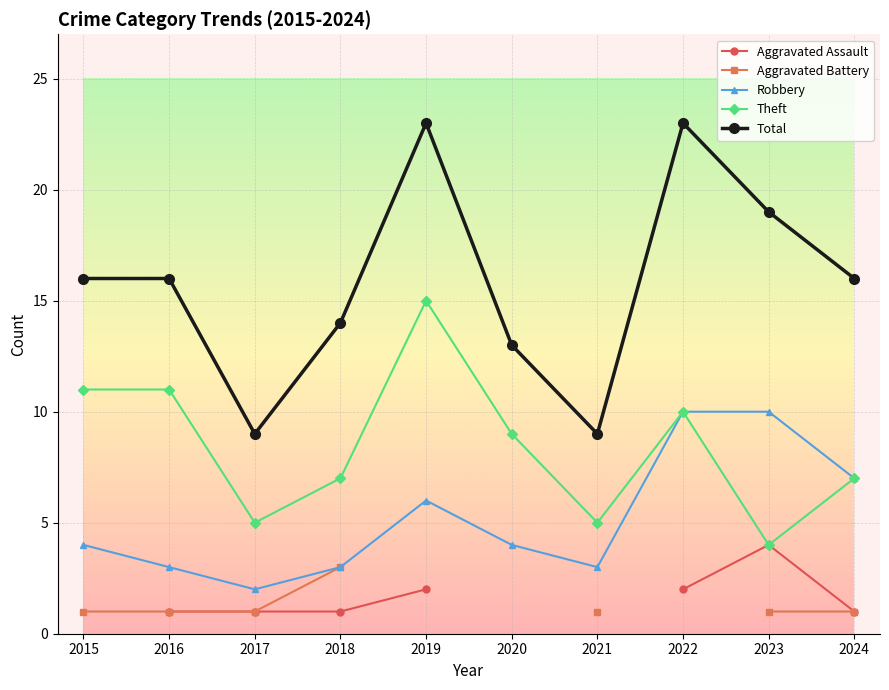

What is the value of the Robbery point at the 2nd from the left?

3